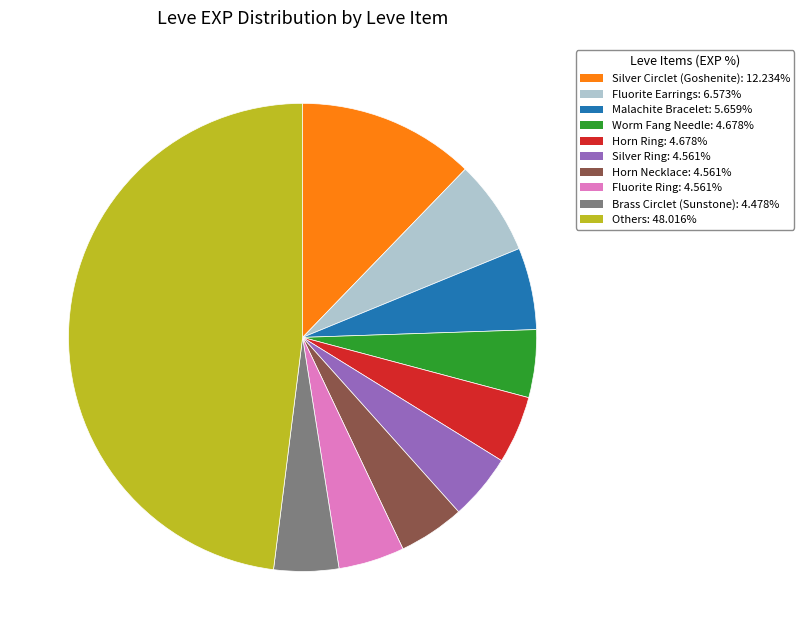

Does any single category account for the majority?

No